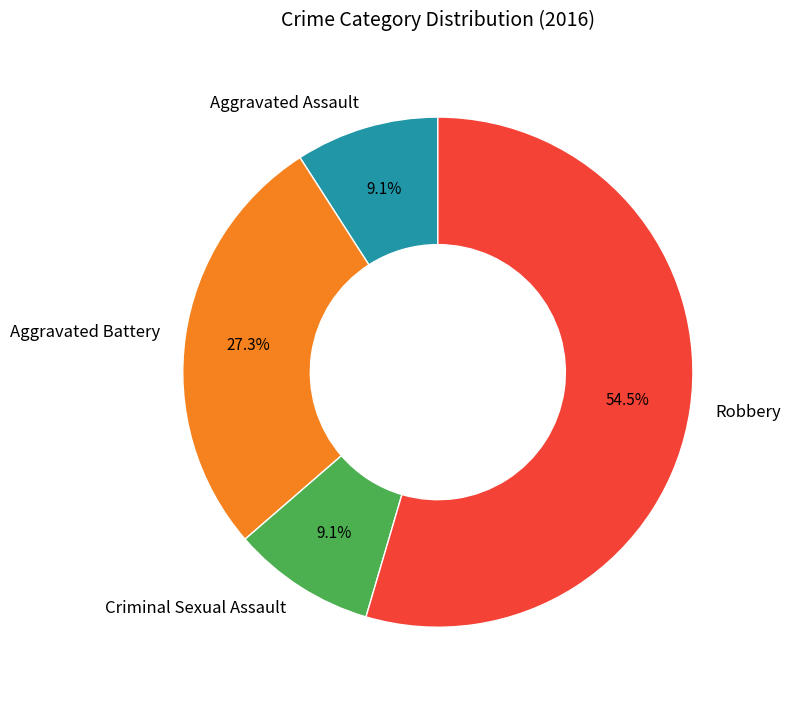

The Aggravated Battery slice represents 38% of the pie. True or false?

False